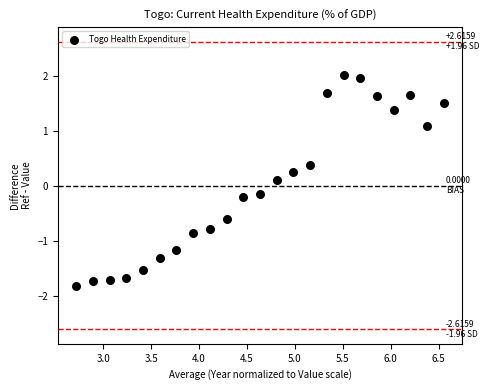

What is the range of Y values (max minus min)?

3.8